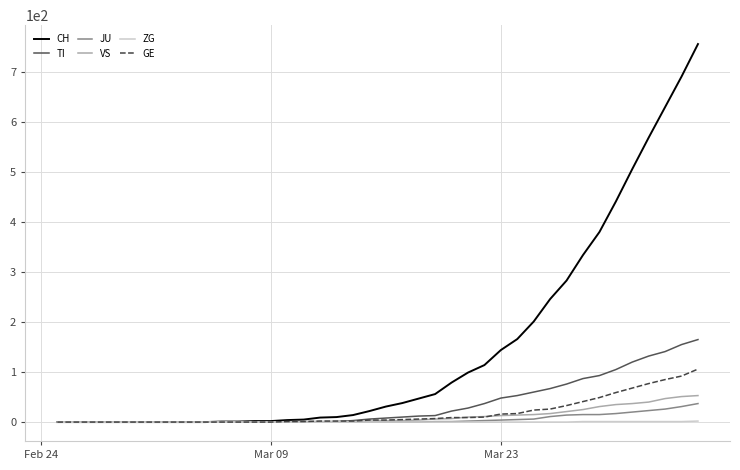

Which series has the largest total across all categories?

CH